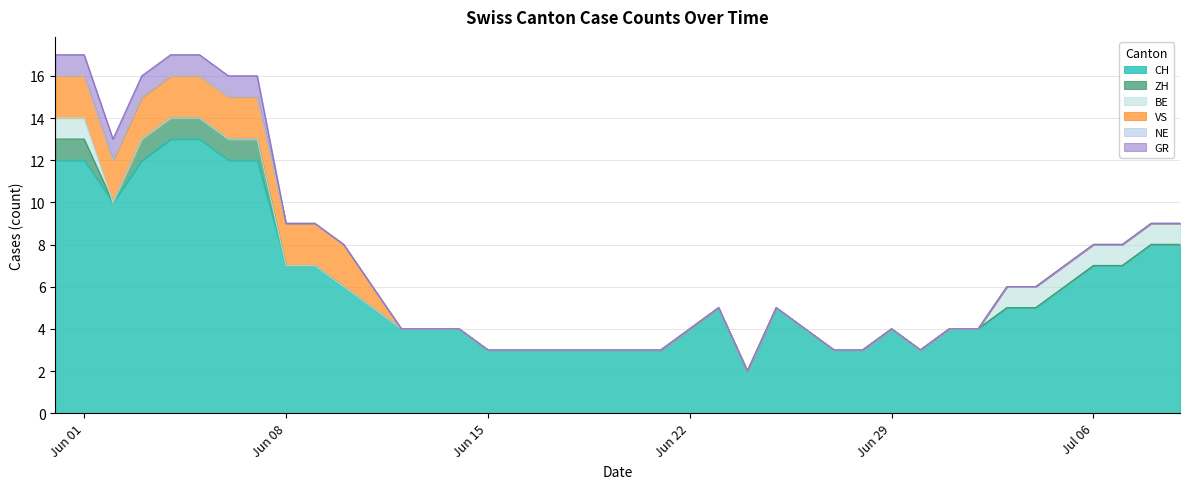

Reading left to right, transcribe all the data shown in this chart.

CH: 12	12	10	12	13	13	12	12	7	7	6	5	4	4	4	3	3	3	3	3	3	3	4	5	2	5	4	3	3	4	3	4	4	5	5	6	7	7	8	8
ZH: 1	1	0	1	1	1	1	1	0	0	0	0	0	0	0	0	0	0	0	0	0	0	0	0	0	0	0	0	0	0	0	0	0	0	0	0	0	0	0	0
BE: 1	1	0	0	0	0	0	0	0	0	0	0	0	0	0	0	0	0	0	0	0	0	0	0	0	0	0	0	0	0	0	0	0	1	1	1	1	1	1	1
VS: 2	2	2	2	2	2	2	2	2	2	2	1	0	0	0	0	0	0	0	0	0	0	0	0	0	0	0	0	0	0	0	0	0	0	0	0	0	0	0	0
NE: 0	0	0	0	0	0	0	0	0	0	0	0	0	0	0	0	0	0	0	0	0	0	0	0	0	0	0	0	0	0	0	0	0	0	0	0	0	0	0	0
GR: 1	1	1	1	1	1	1	1	0	0	0	0	0	0	0	0	0	0	0	0	0	0	0	0	0	0	0	0	0	0	0	0	0	0	0	0	0	0	0	0